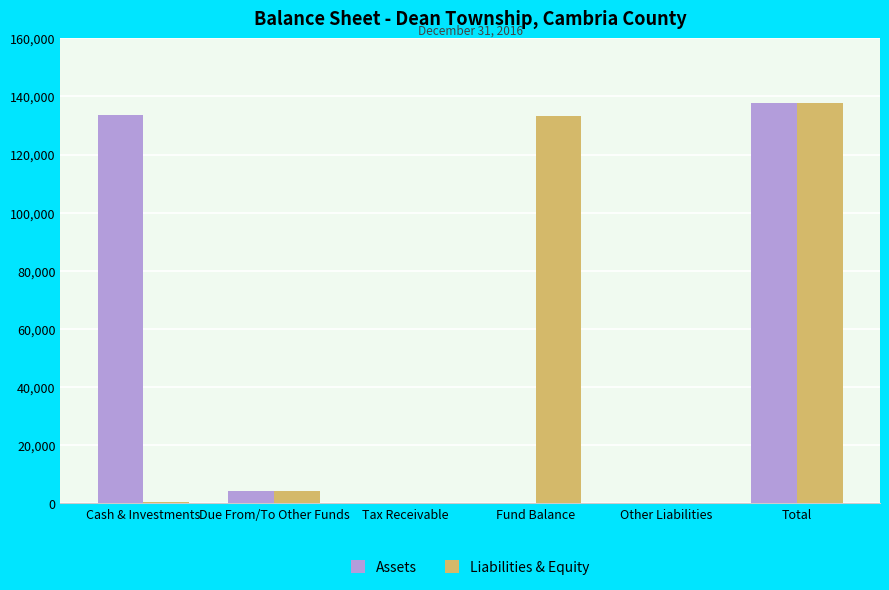

Which series changed the most between Cash & Investments and Due From/To Other Funds?

Assets